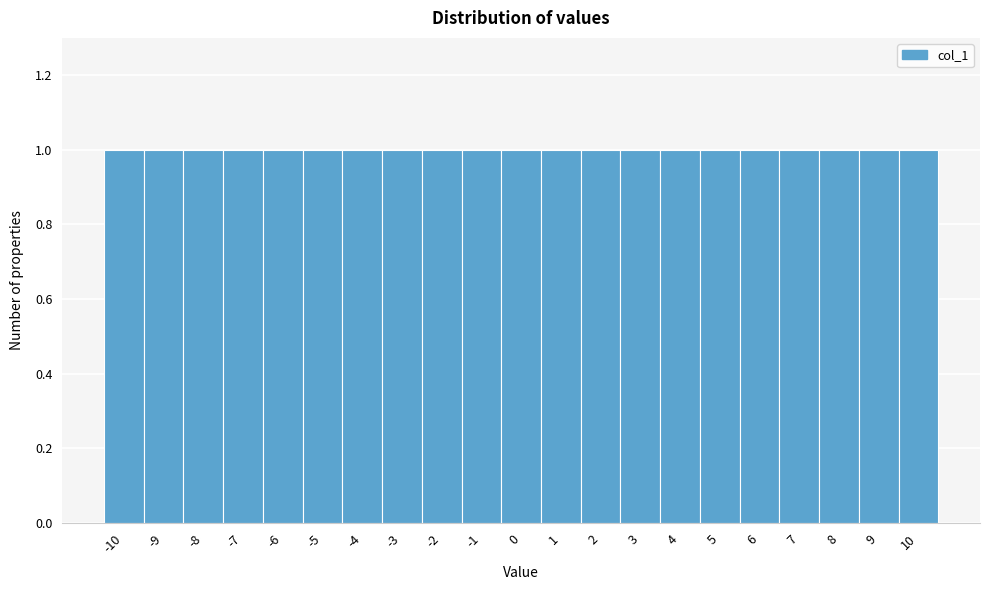

Reading left to right, transcribe this chart: for each bar, give the range it covers on the x-axis and its height. The values are not printed on the chart, so give them approximately, as read against the axis.

-10.5 to -9.5: 1
-9.5 to -8.5: 1
-8.5 to -7.5: 1
-7.5 to -6.5: 1
-6.5 to -5.5: 1
-5.5 to -4.5: 1
-4.5 to -3.5: 1
-3.5 to -2.5: 1
-2.5 to -1.5: 1
-1.5 to -0.5: 1
-0.5 to 0.5: 1
0.5 to 1.5: 1
1.5 to 2.5: 1
2.5 to 3.5: 1
3.5 to 4.5: 1
4.5 to 5.5: 1
5.5 to 6.5: 1
6.5 to 7.5: 1
7.5 to 8.5: 1
8.5 to 9.5: 1
9.5 to 10.5: 1